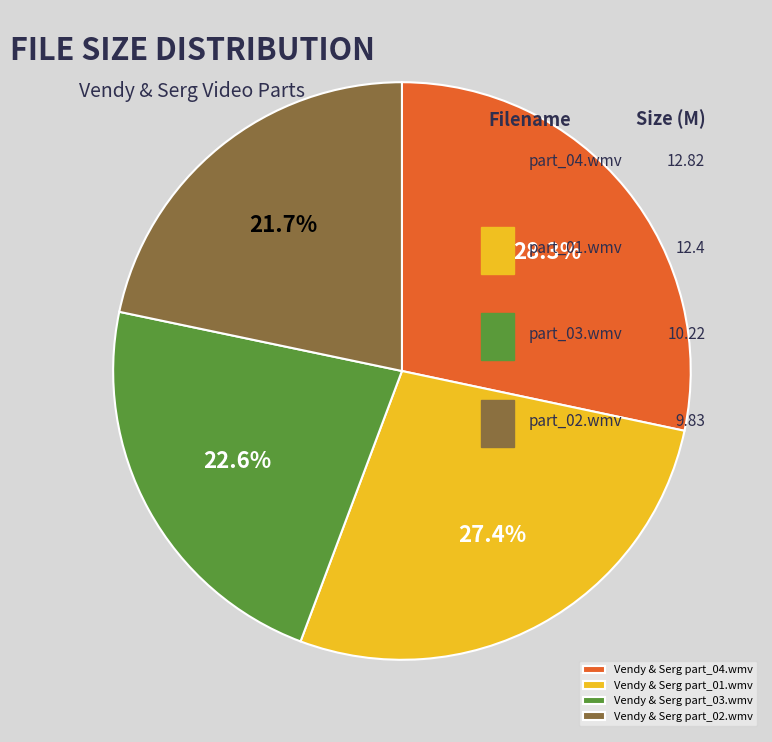

Approximately how many times larger is the value at Vendy & Serg part_02.wmv compared to Vendy & Serg part_04.wmv?

0.8